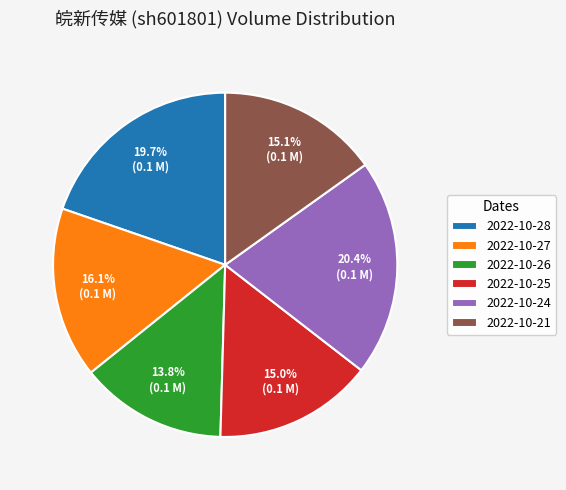

To the nearest percent, what is the average slice percentage?

17%